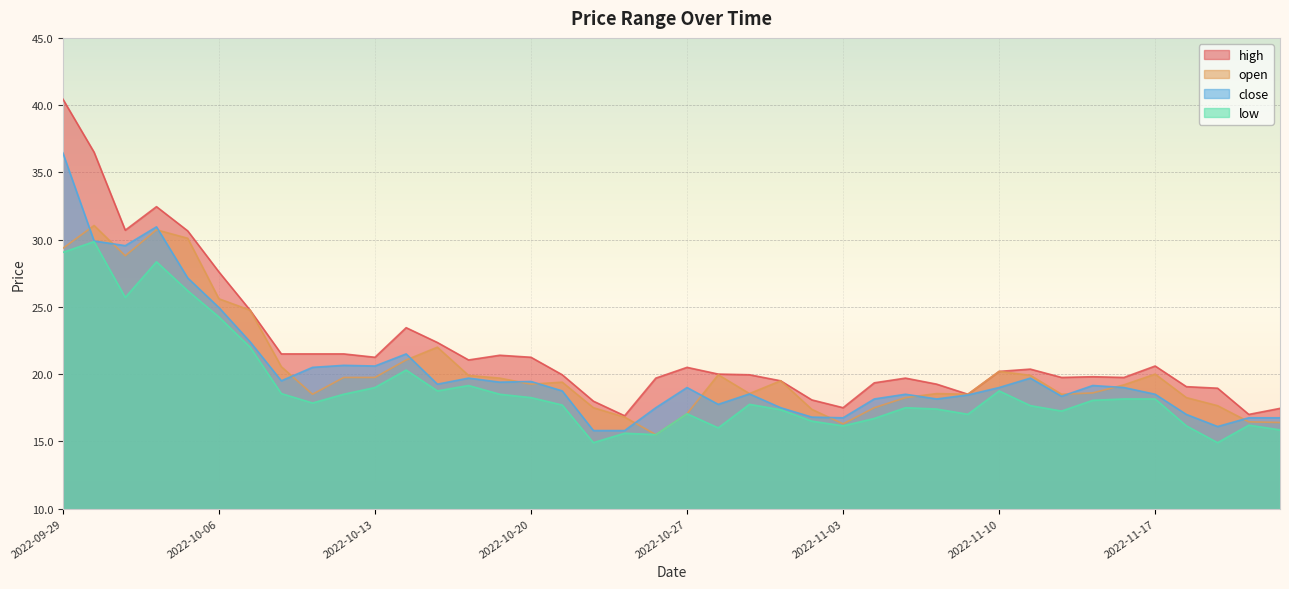

Which category has the lowest value across all series?

2022-11-21